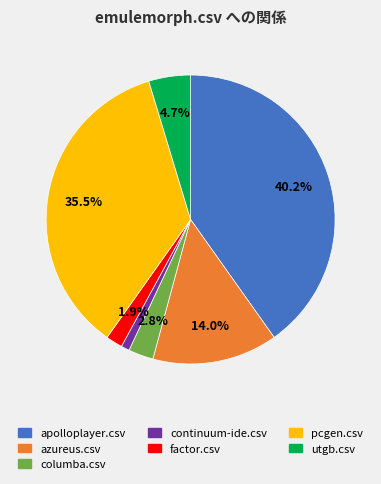

Is there any slice that represents more than half of the pie?

No